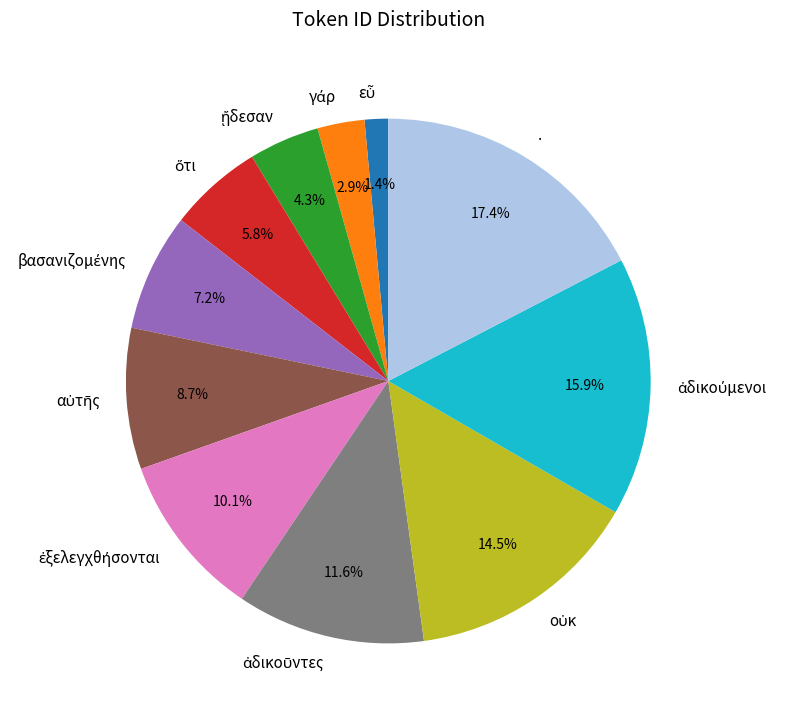

How much of the chart is everything except .?

82.6%